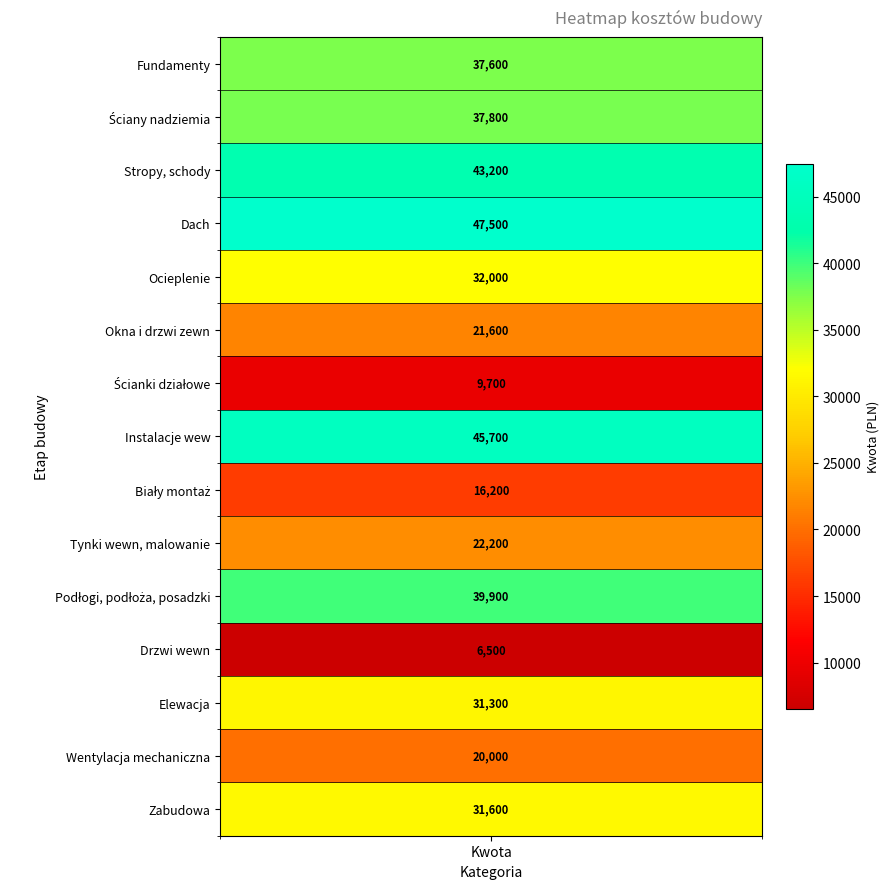

Reading left to right, what are all the values shown in this chart?

37600	37800	43200	47500	32000	21600	9700	45700	16200	22200	39900	6500	31300	20000	31600